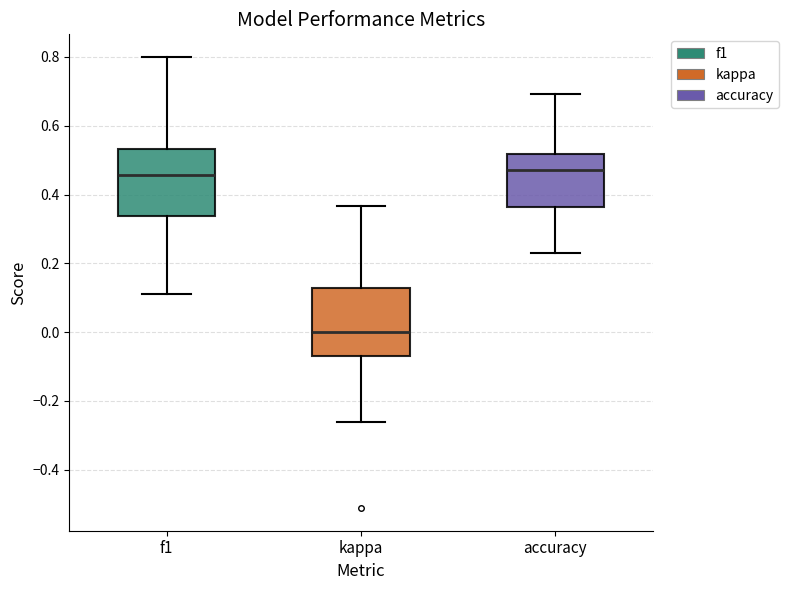

Reading left to right, read every box against the y-axis: the position of its median line, the range the box covers, and the ends of its whiskers. The values are not printed on the chart, so give them approximately, as read against the axis.

f1: median 0.46, box 0.34 to 0.54, whiskers 0.12 to 0.80
kappa: median 0.00, box -0.06 to 0.12, whiskers -0.26 to 0.36
accuracy: median 0.48, box 0.36 to 0.52, whiskers 0.24 to 0.70